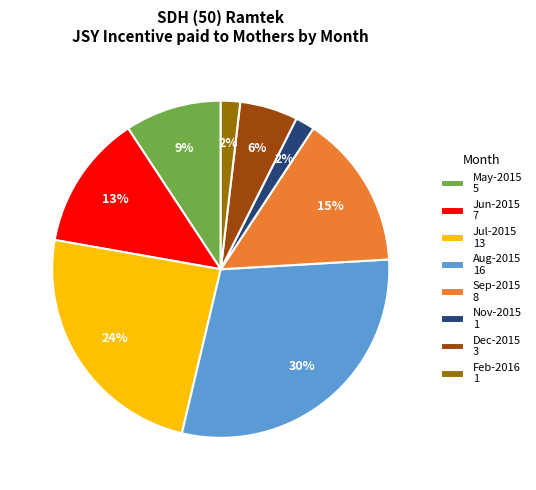

Which slice is the largest?

Aug-2015 16